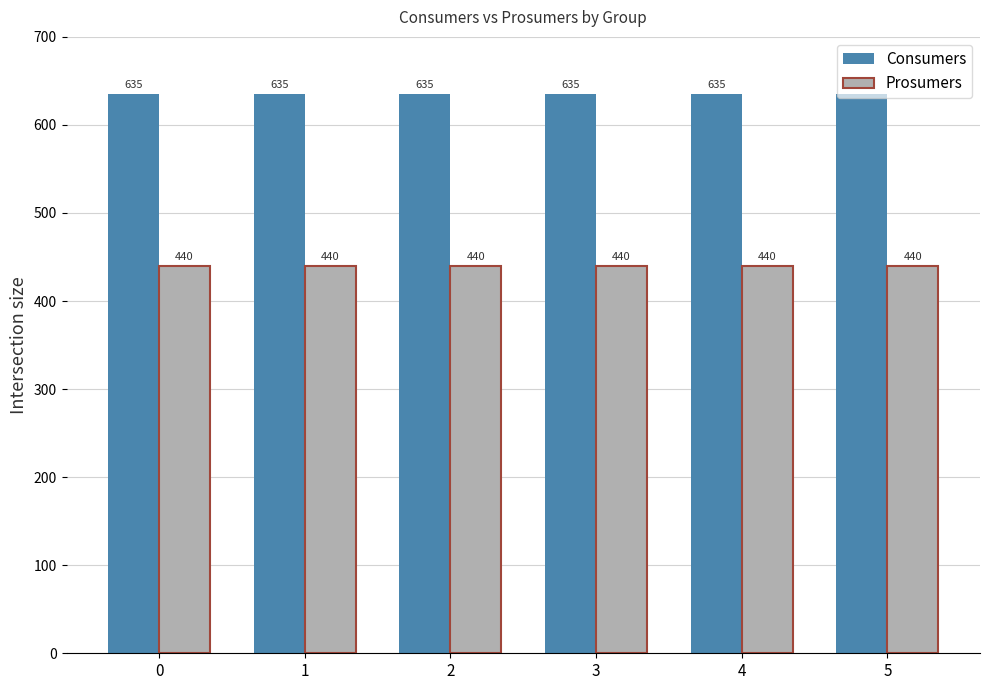

What is the smallest value displayed?

440